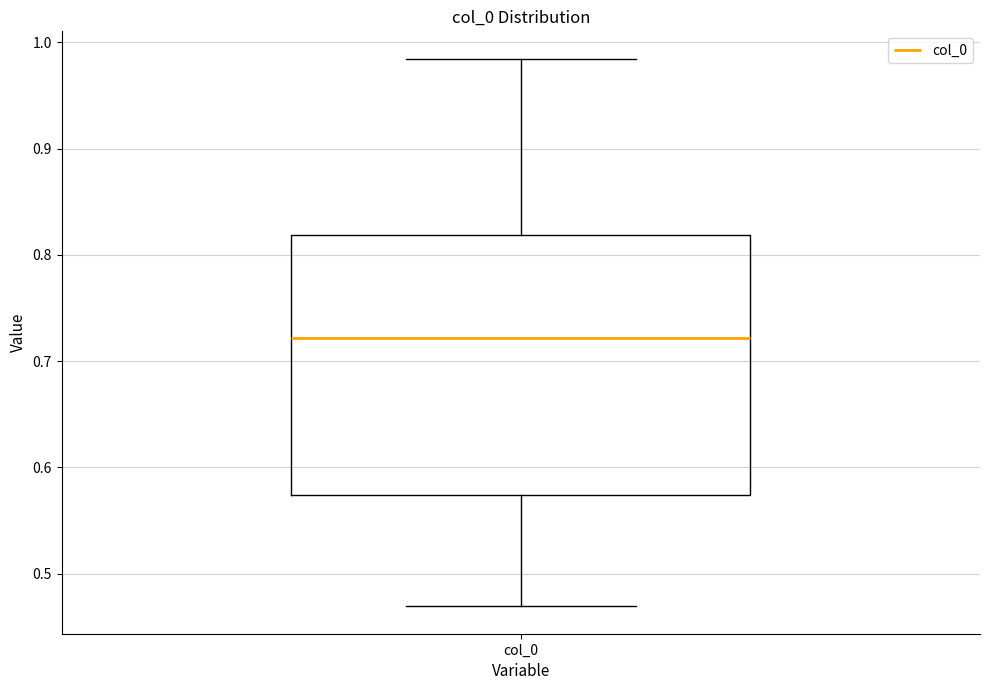

Read this box plot against the y-axis: the position of the median line, the range covered by the box, and the ends of both whiskers. The values are not printed on the chart, so give them approximately, as read against the axis.

median 0.72, box 0.57 to 0.82, whiskers 0.47 to 0.98